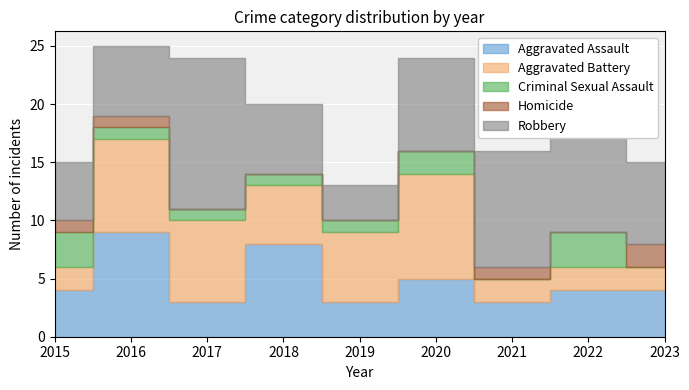

Where does the Criminal Sexual Assault series first go above 1?

2015